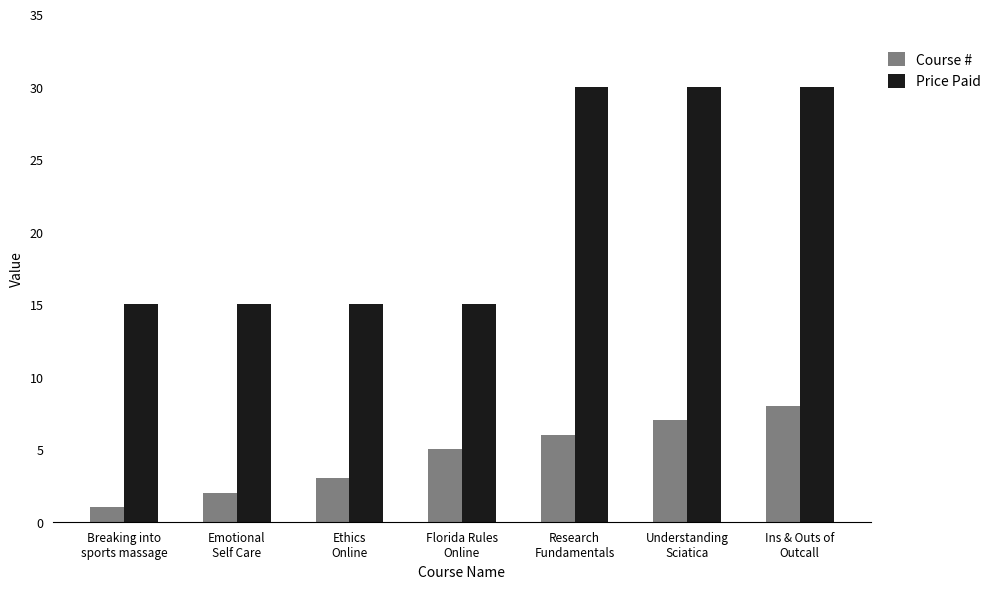

Which series has the widest spread of values?

Price Paid